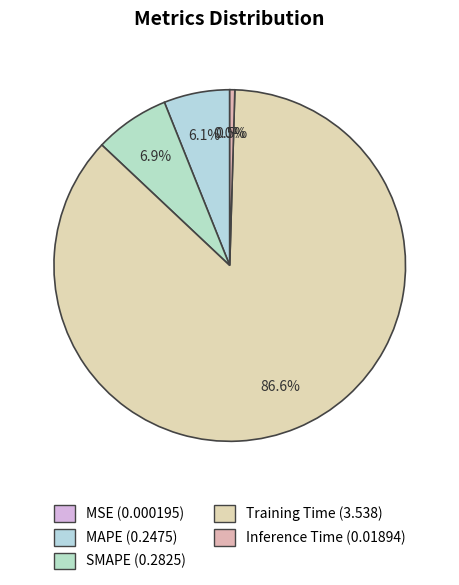

What percentage is NOT represented by Training Time?

13.4%